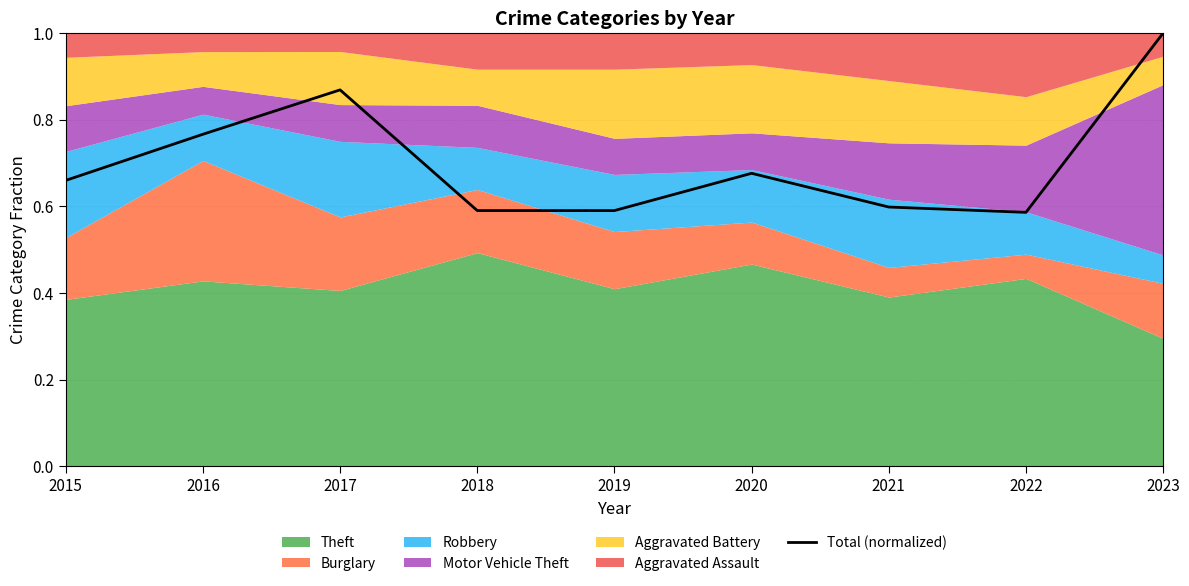

What is the value of the 8th point from the left?

0.6